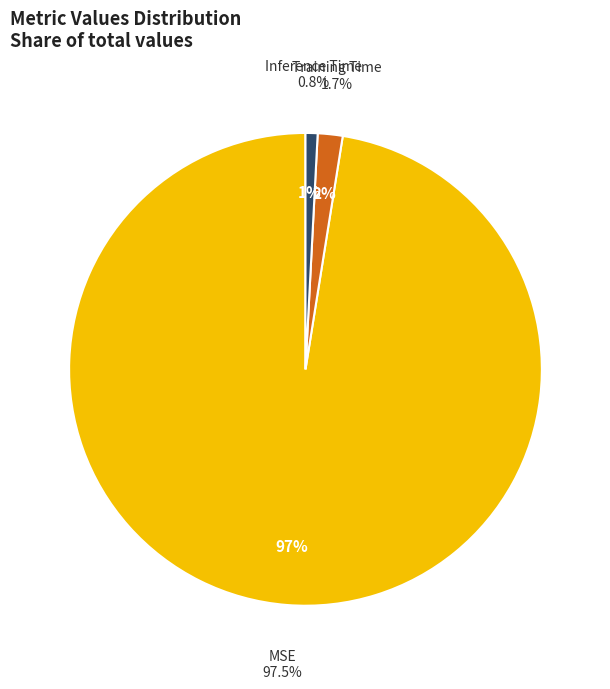

Rank the categories by value from lowest to highest.

Inference Time, Training Time, MSE